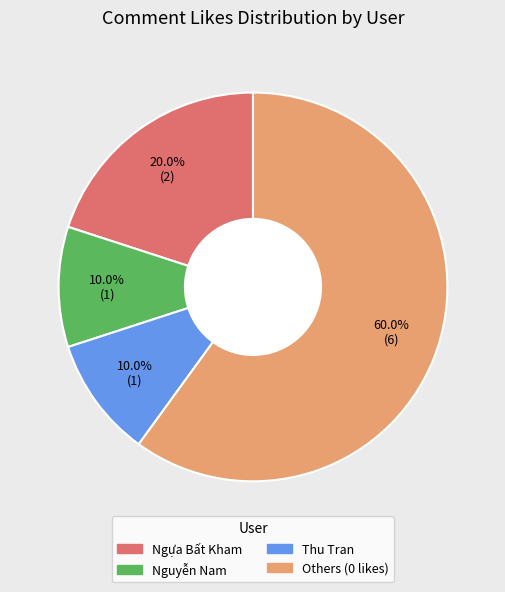

Between Thu Tran and Ngựa Bất Kham, which is larger?

Ngựa Bất Kham